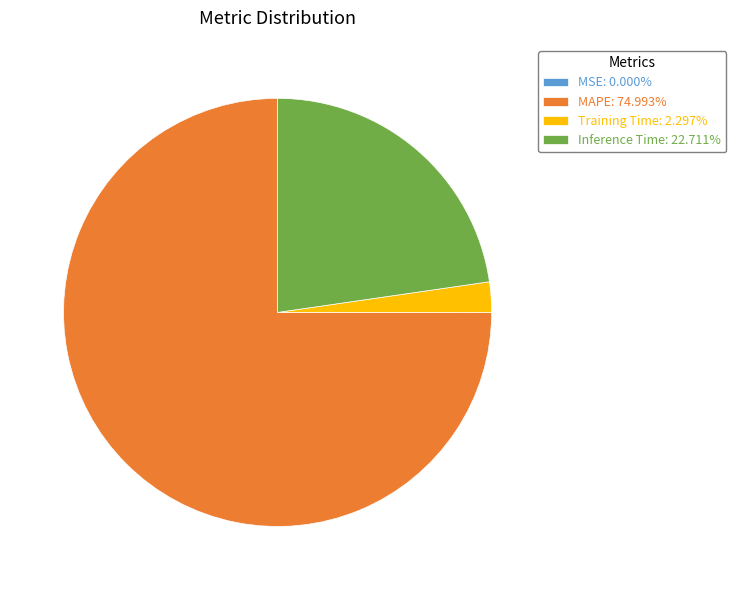

Do Inference Time: 22.711% and Training Time: 2.297% together represent more than half of the pie?

No